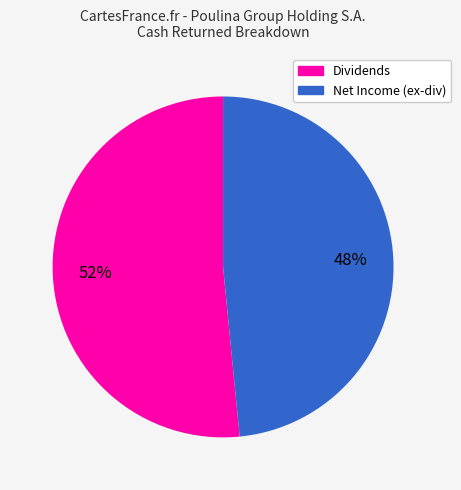

To the nearest percent, what is the average slice percentage?

50%